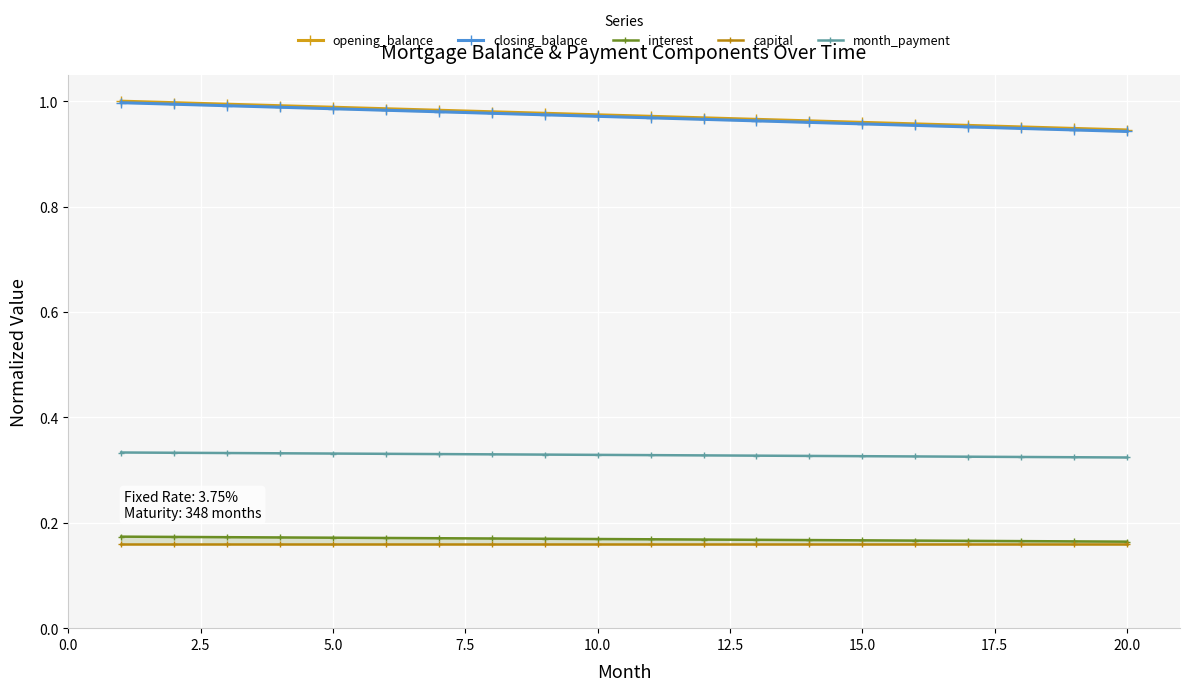

How many month_payment values are between 0 and 1?

20